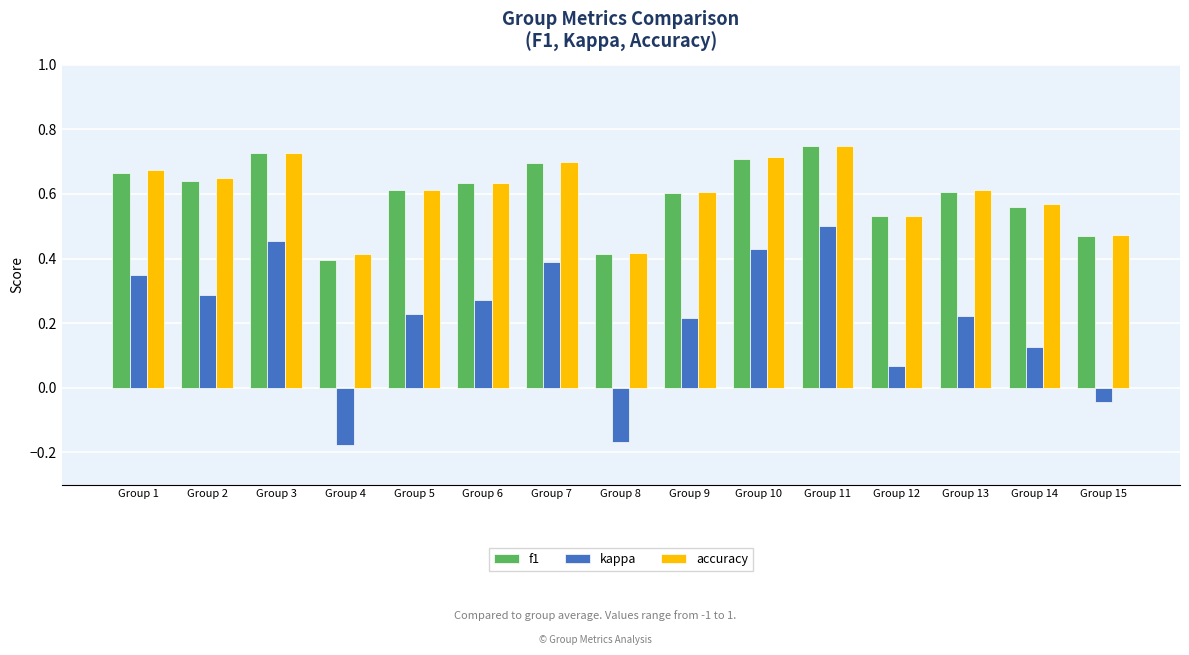

The accuracy series shows 0.7 at Group 4. True or false?

False